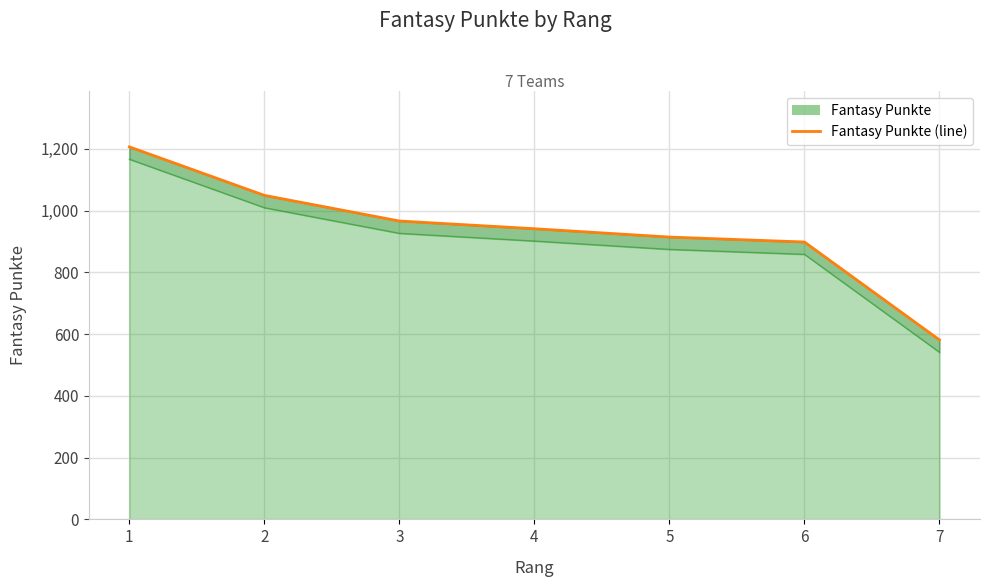

How many lines are shown in the chart?

1